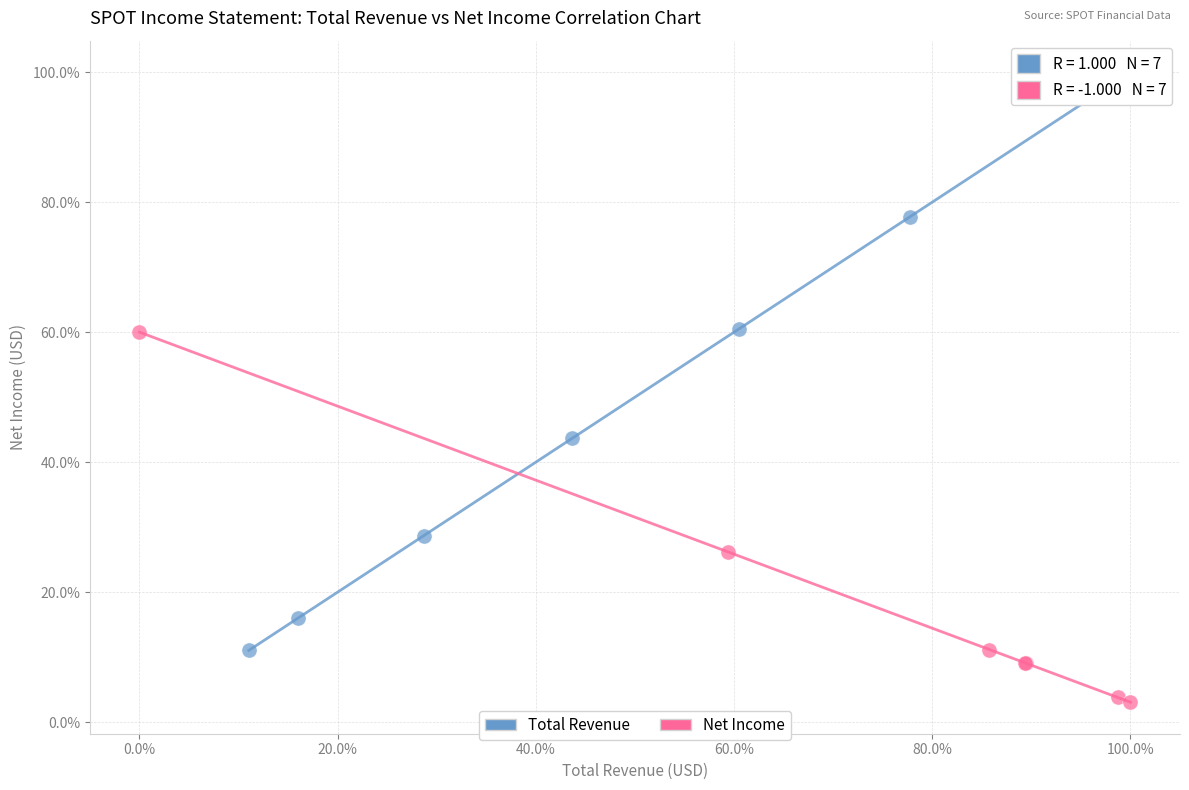

What are all the series names shown in the legend?

Total Revenue, Net Income